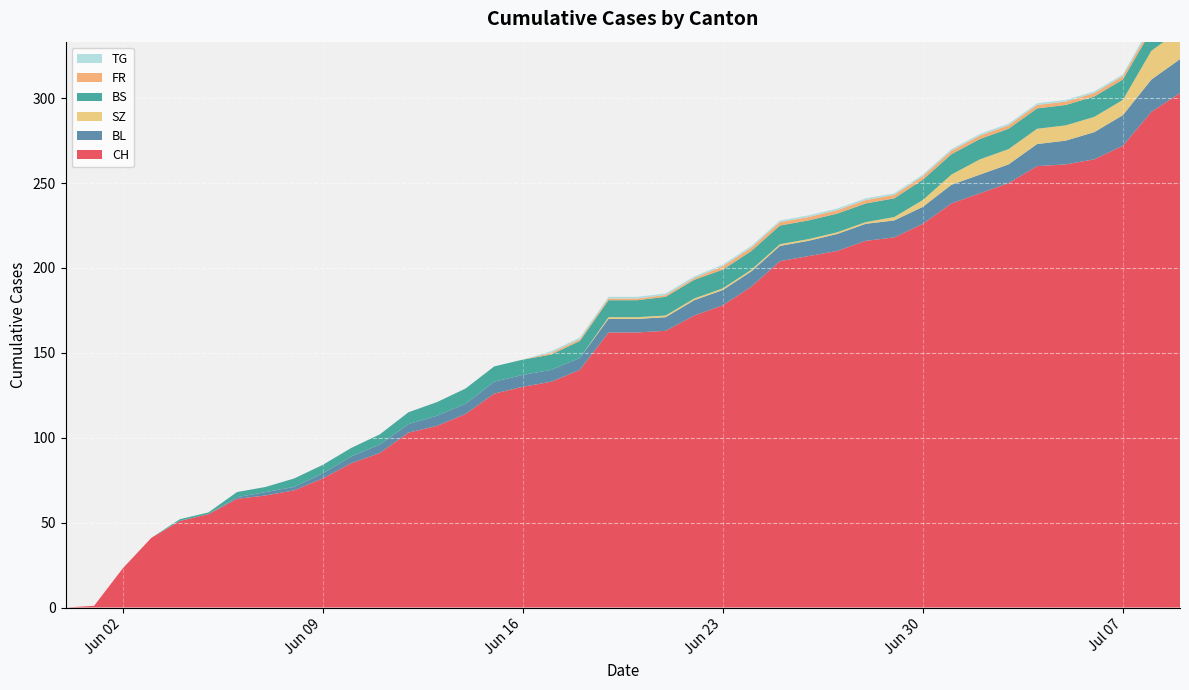

Reading left to right, transcribe all the data shown in this chart.

CH: 0	1	23	41	51	55	64	66	69	76	85	91	103	107	114	126	130	133	140	162	162	163	172	178	189	204	207	210	216	218	226	238	244	250	260	261	264	272	292	303
BL: 0	0	0	0	0	0	1	2	2	3	4	5	5	6	6	7	7	7	7	8	8	8	9	9	9	9	9	10	10	10	10	11	11	11	13	14	16	18	19	20
BS: 0	0	0	0	1	1	3	3	5	5	5	6	7	8	9	9	9	9	10	10	10	11	11	11	11	11	11	11	11	11	12	12	12	12	12	12	12	12	12	12
SZ: 0	0	0	0	0	0	0	0	0	0	0	0	0	0	0	0	0	0	0	1	1	1	1	1	1	1	1	1	1	2	4	6	9	9	9	9	9	9	17	17
FR: 0	0	0	0	0	0	0	0	0	0	0	0	0	0	0	0	0	1	1	1	1	1	1	2	2	2	2	2	2	2	2	2	2	2	2	2	2	2	2	2
TG: 0	0	0	0	0	0	0	0	0	0	0	0	0	0	0	0	0	1	1	1	1	1	1	1	1	1	1	1	1	1	1	1	1	1	1	1	1	1	2	2